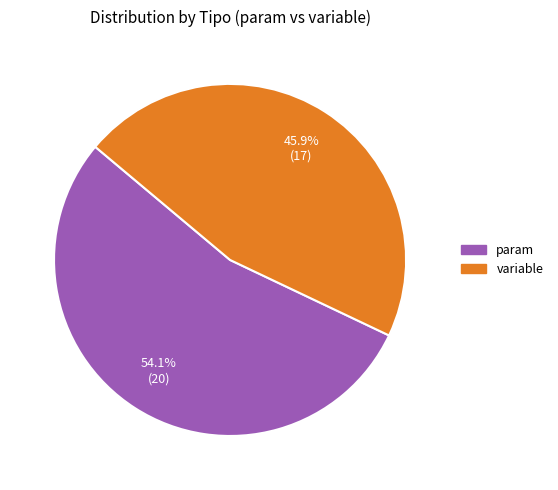

Which slice represents more than half of the pie?

param